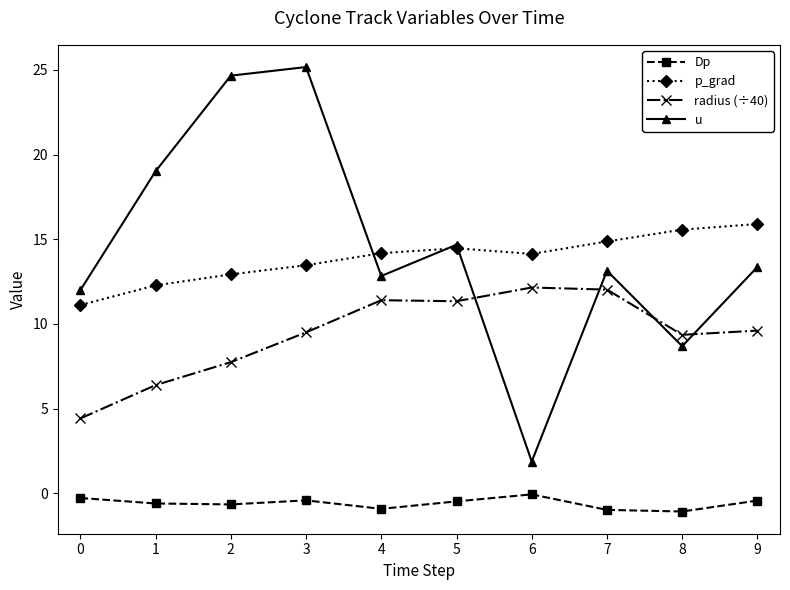

What is the total value across all series at 1?

37.1